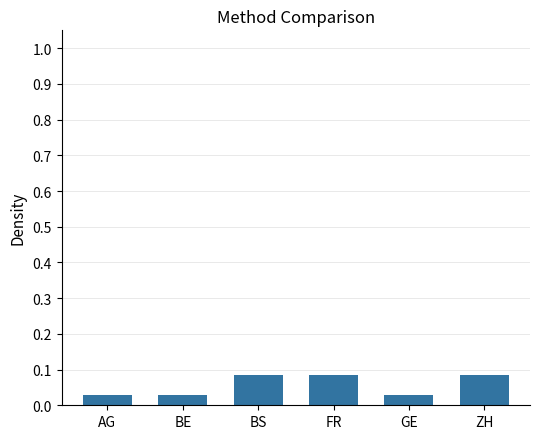

What is the label of the 6th bar from the left?

ZH